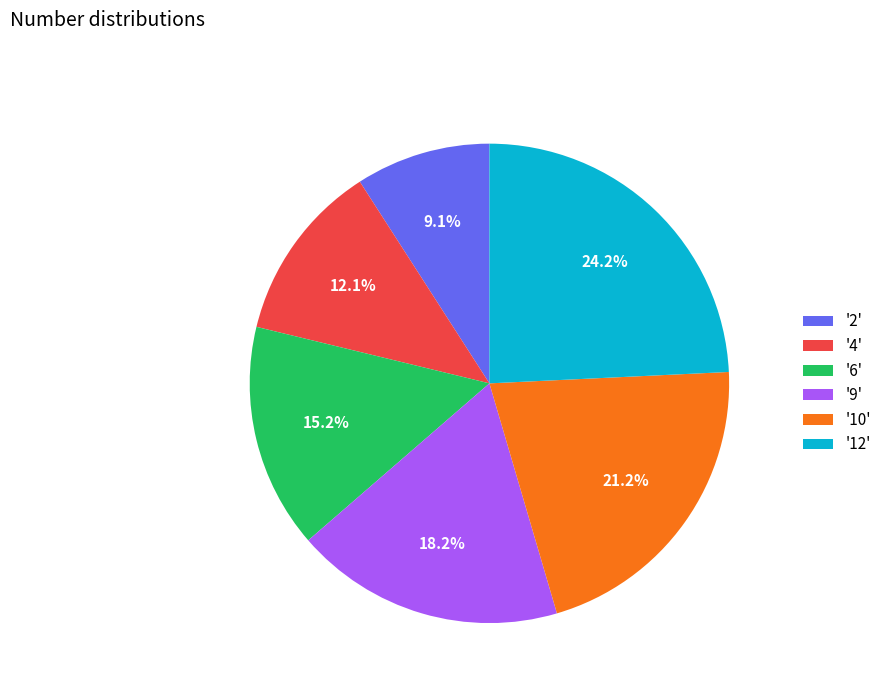

Which category has the biggest portion of the pie?

'12'